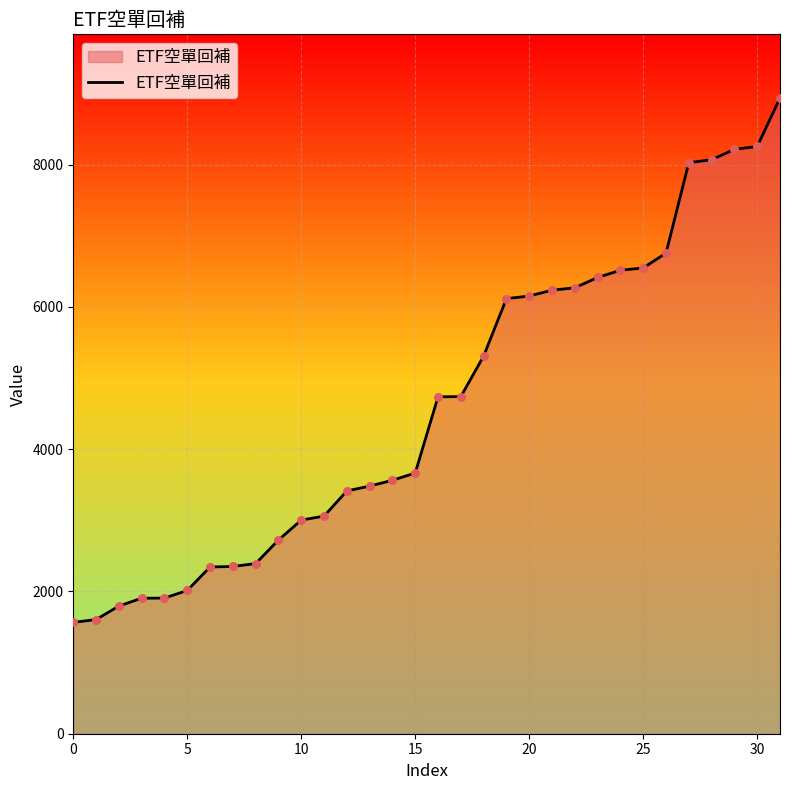

What is the smallest value displayed?

1565